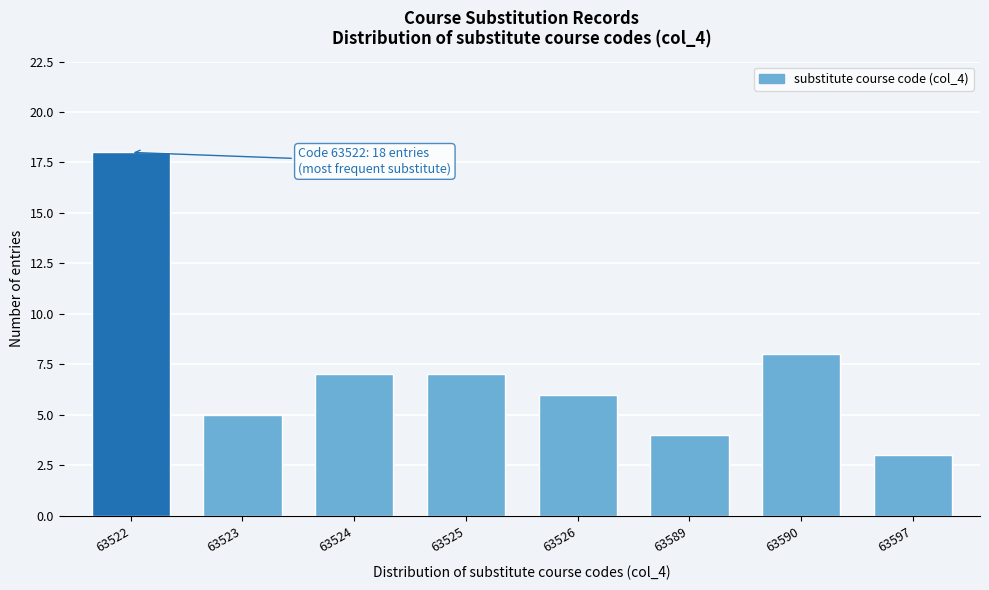

Reading left to right, list all the values displayed in this chart.

18	5	7	7	6	4	8	3